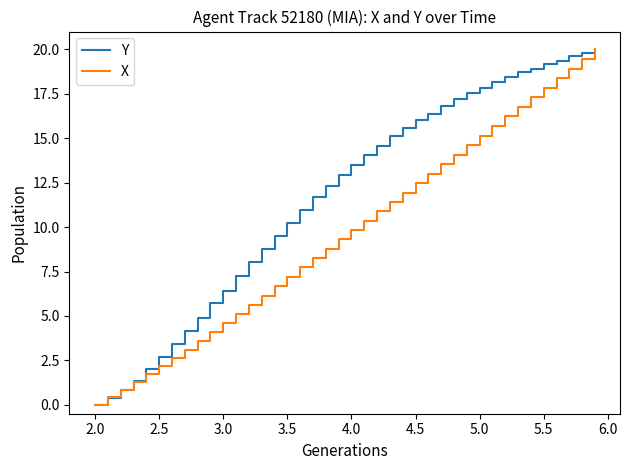

Which series has the largest total across all categories?

Y